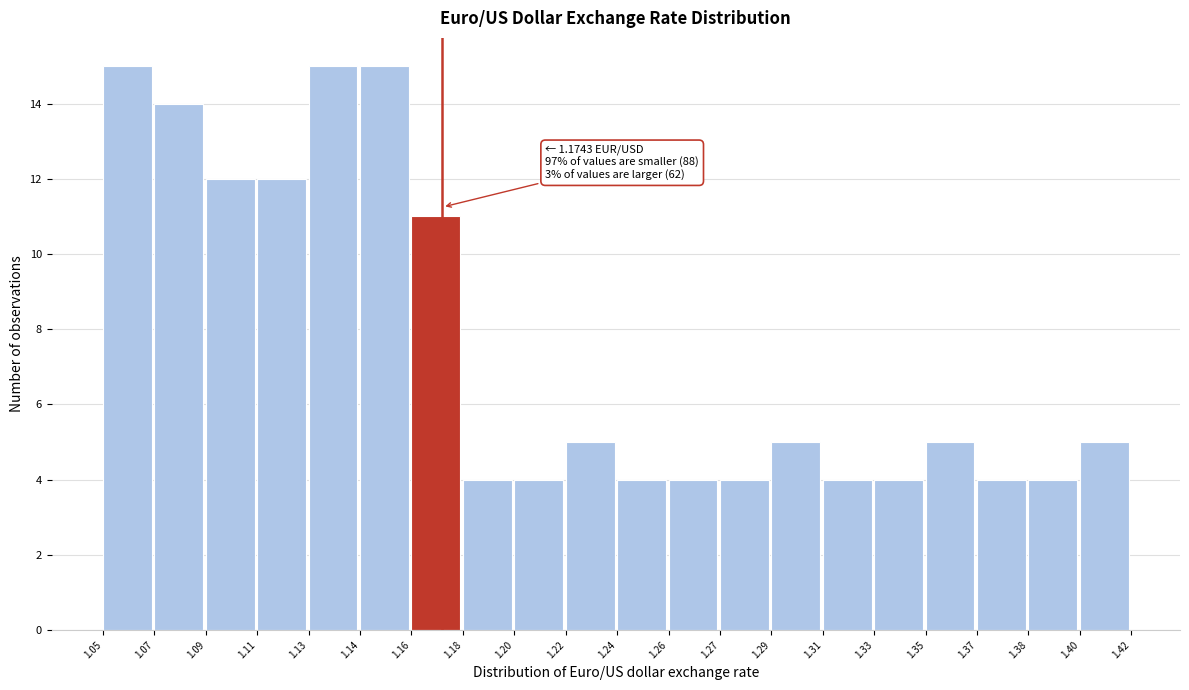

Reading left to right, what are all the values shown in this chart?

1.05=15	1.07=14	1.09=12	1.11=12	1.13=15	1.14=15	1.16=11	1.18=4	1.20=4	1.22=5	1.24=4	1.26=4	1.27=4	1.29=5	1.31=4	1.33=4	1.35=5	1.37=4	1.38=4	1.40=5